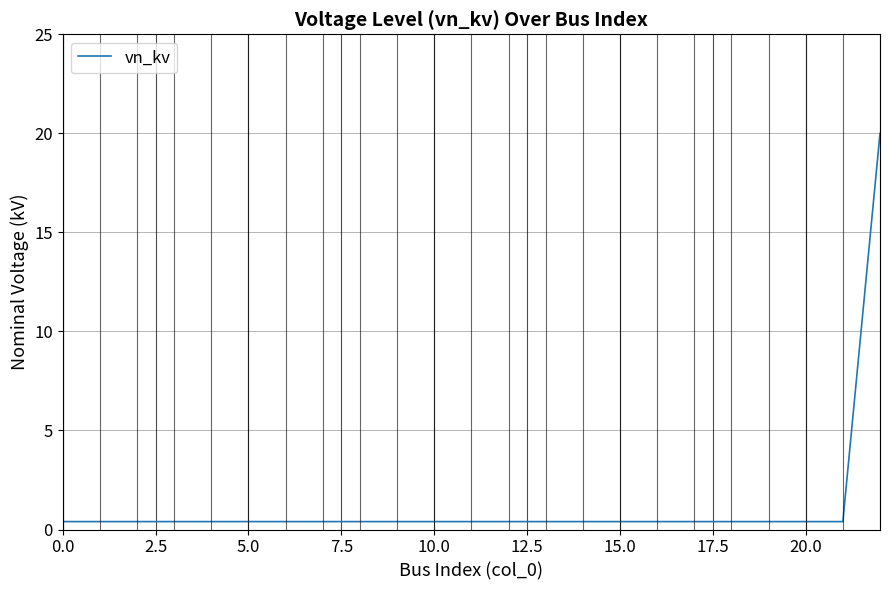

What is the maximum value shown in the chart?

20.0